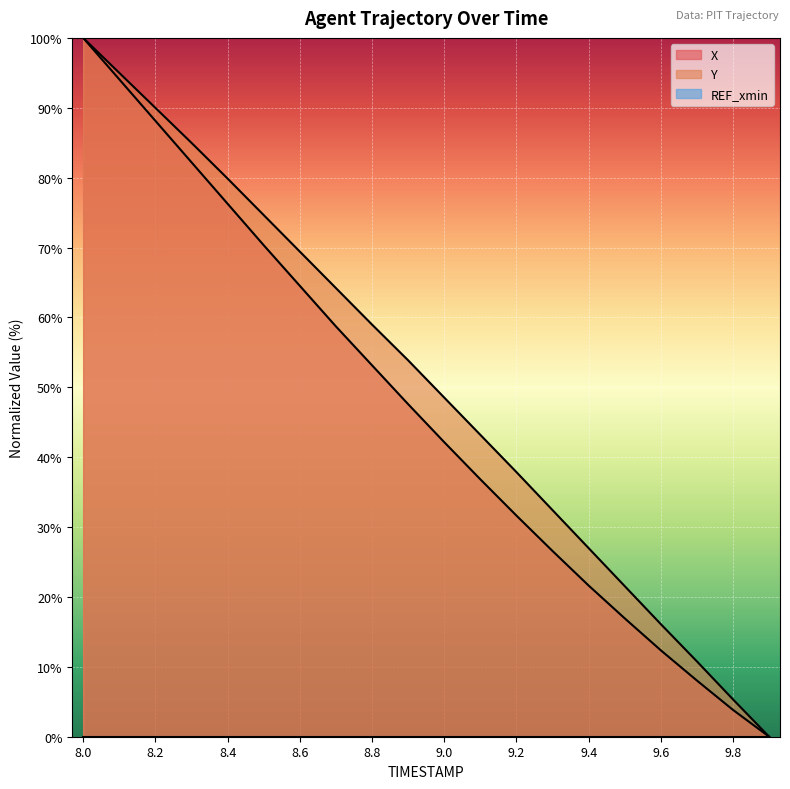

At how many categories does at least one series exceed 31?

14